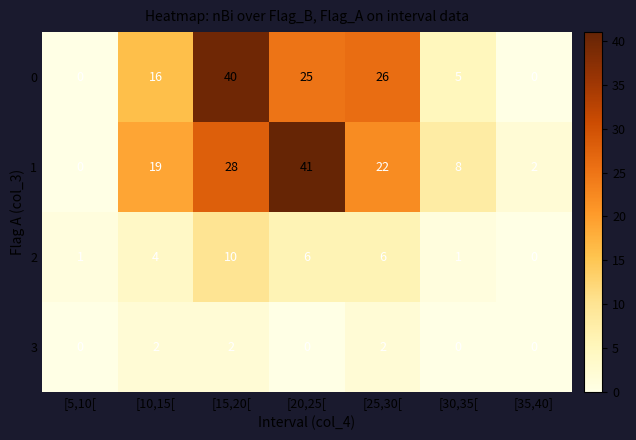

Between [5,10[ and [25,30[, which series saw the biggest shift?

0